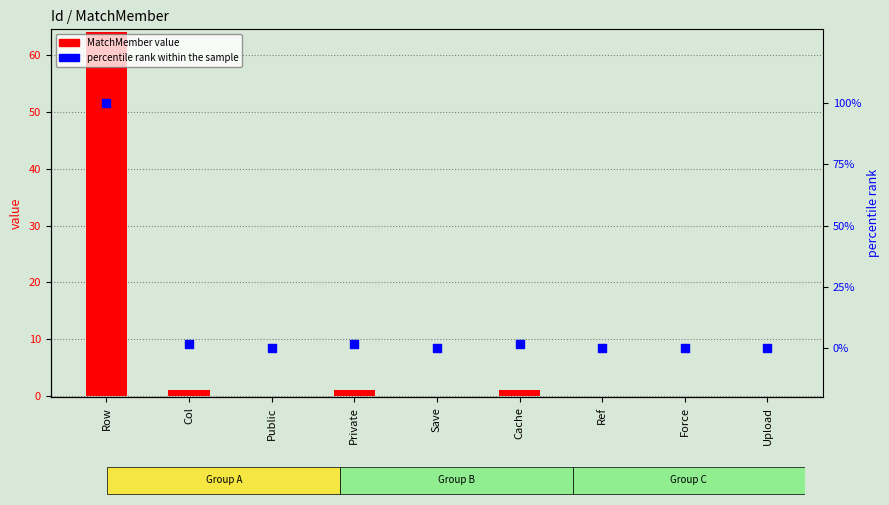

At how many categories does at least one series exceed 65?

1